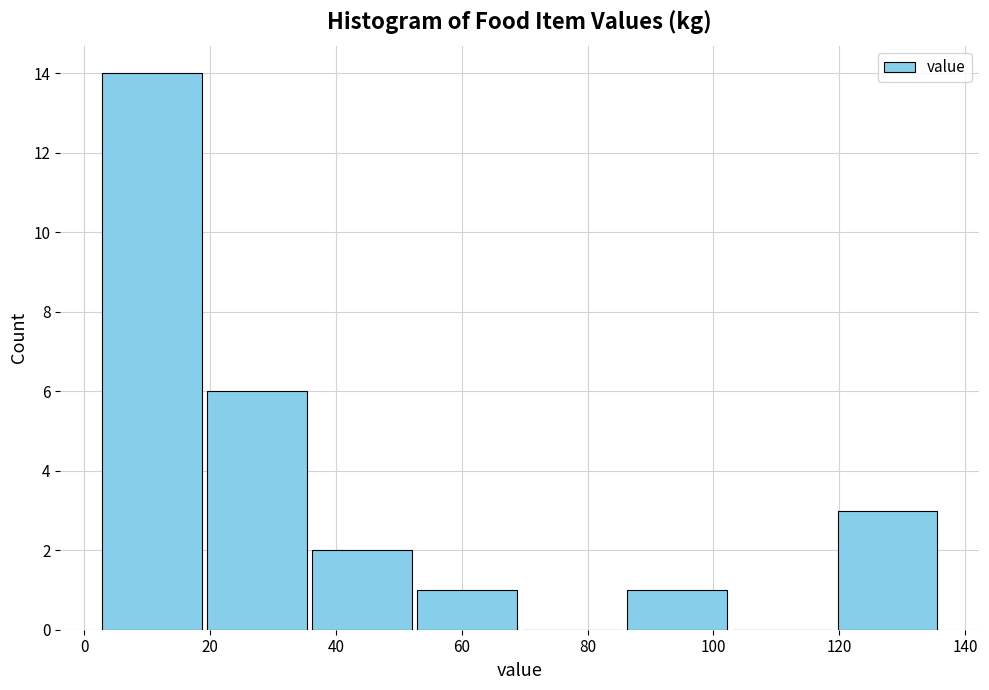

What is the height of the bar covering 52 to 70 on the x-axis? Neither the bar edges nor the heights are printed on the chart, so give them approximately, as read against the axes.

1